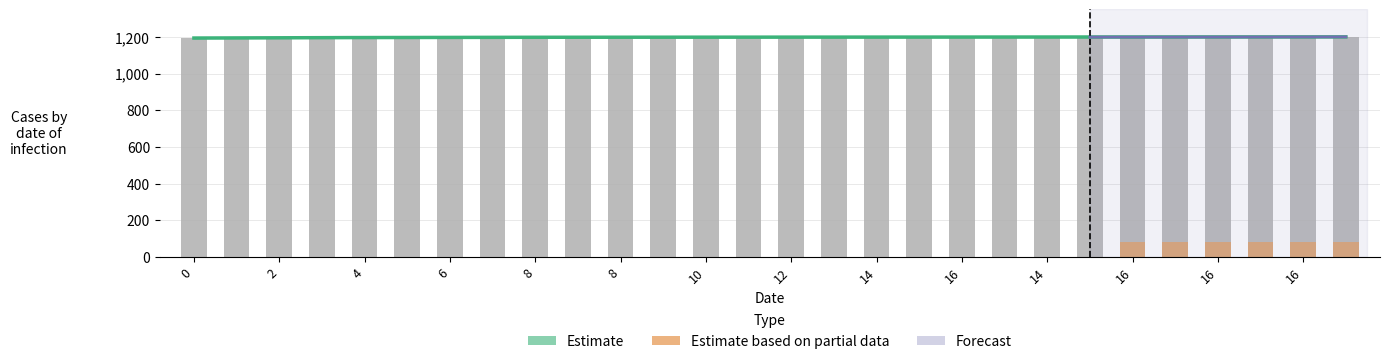

What is the approximate value at 16?

1198.8